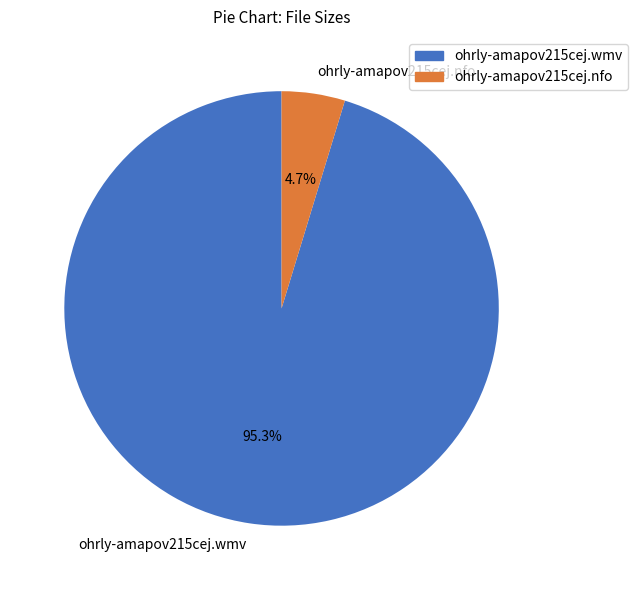

Between ohrly-amapov215cej.nfo and ohrly-amapov215cej.wmv, which is larger?

ohrly-amapov215cej.wmv